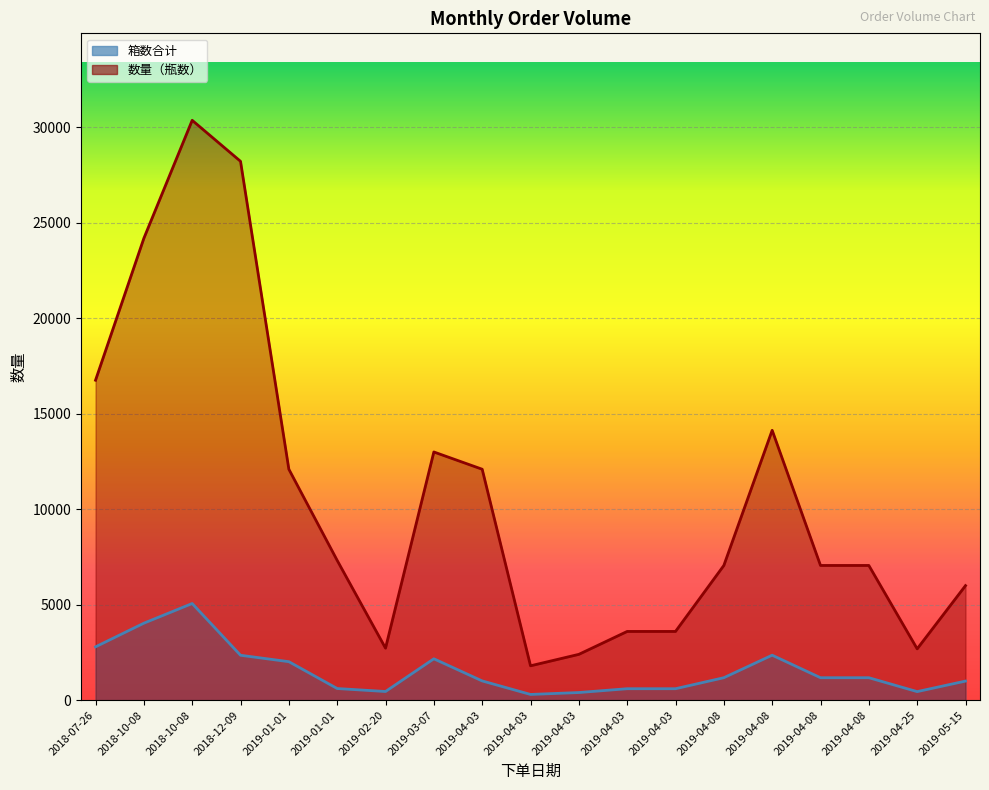

What is the difference between the maximum and minimum values in the 数量（瓶数） series?

28572